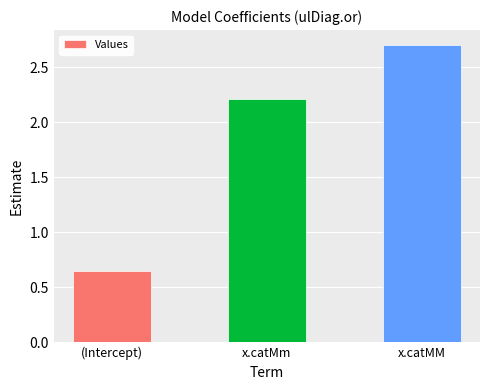

Which has a higher value, (Intercept) or x.catMm?

x.catMm